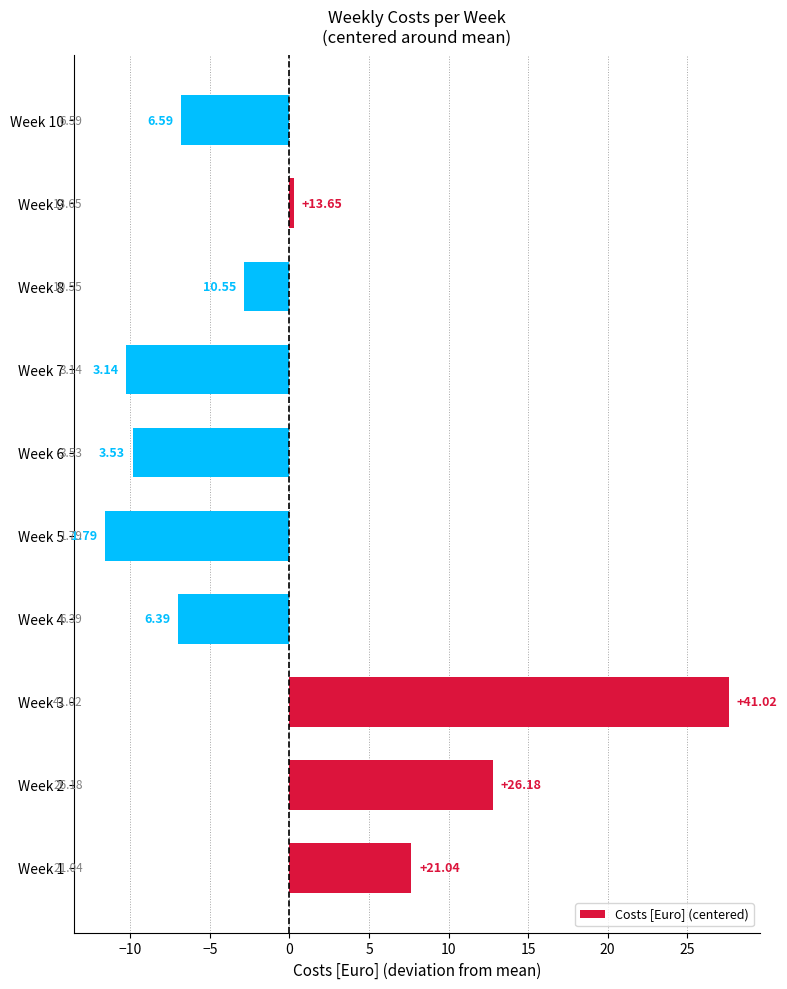

How many bars are there in total?

10